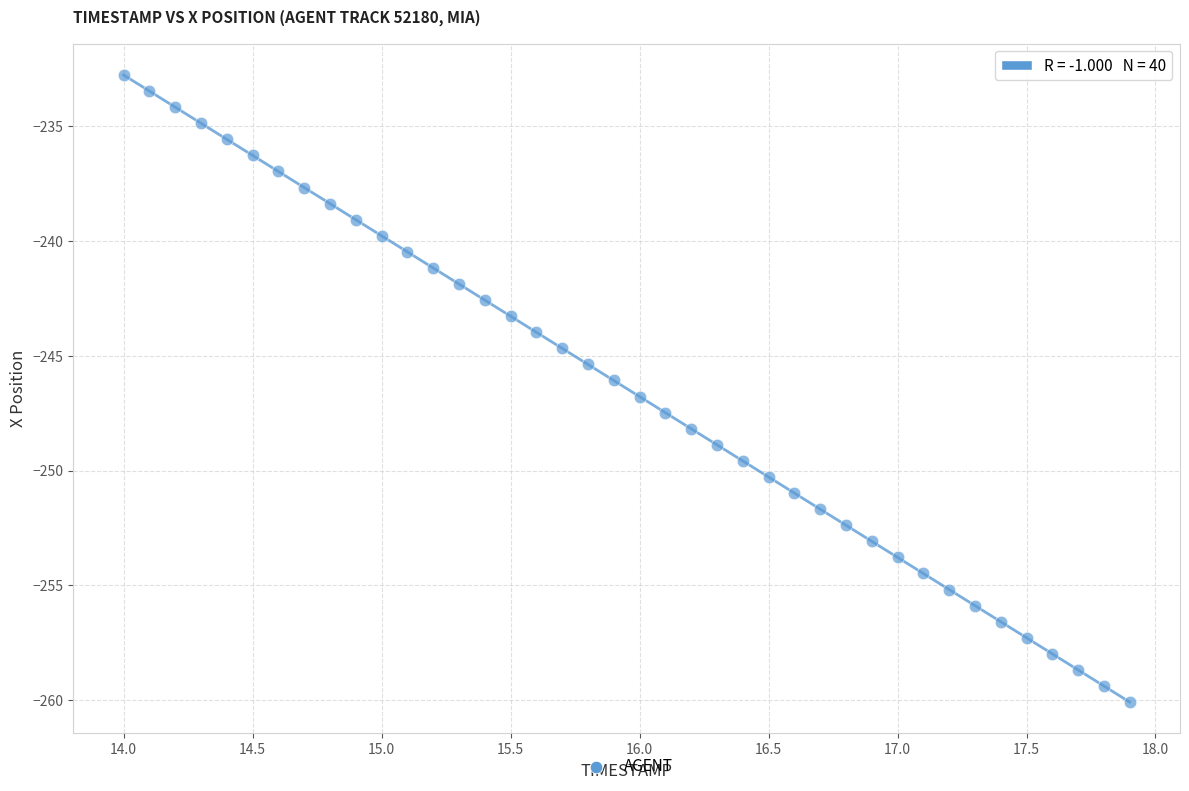

What is the range of Y values (max minus min)?

27.3